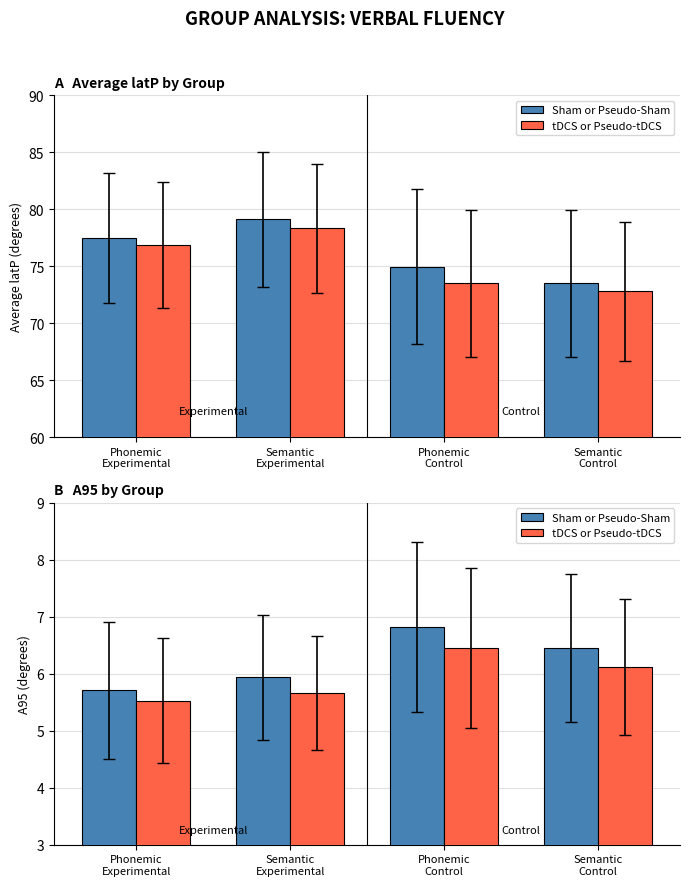

Read the tDCS or Pseudo-tDCS value at Phonemic
Experimental.

5.5